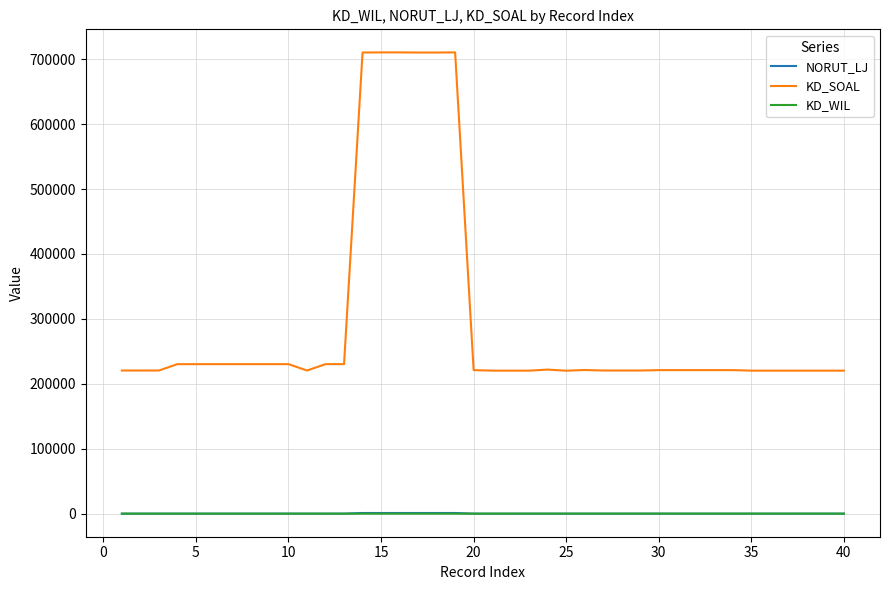

Which series has the widest spread of values?

KD_SOAL